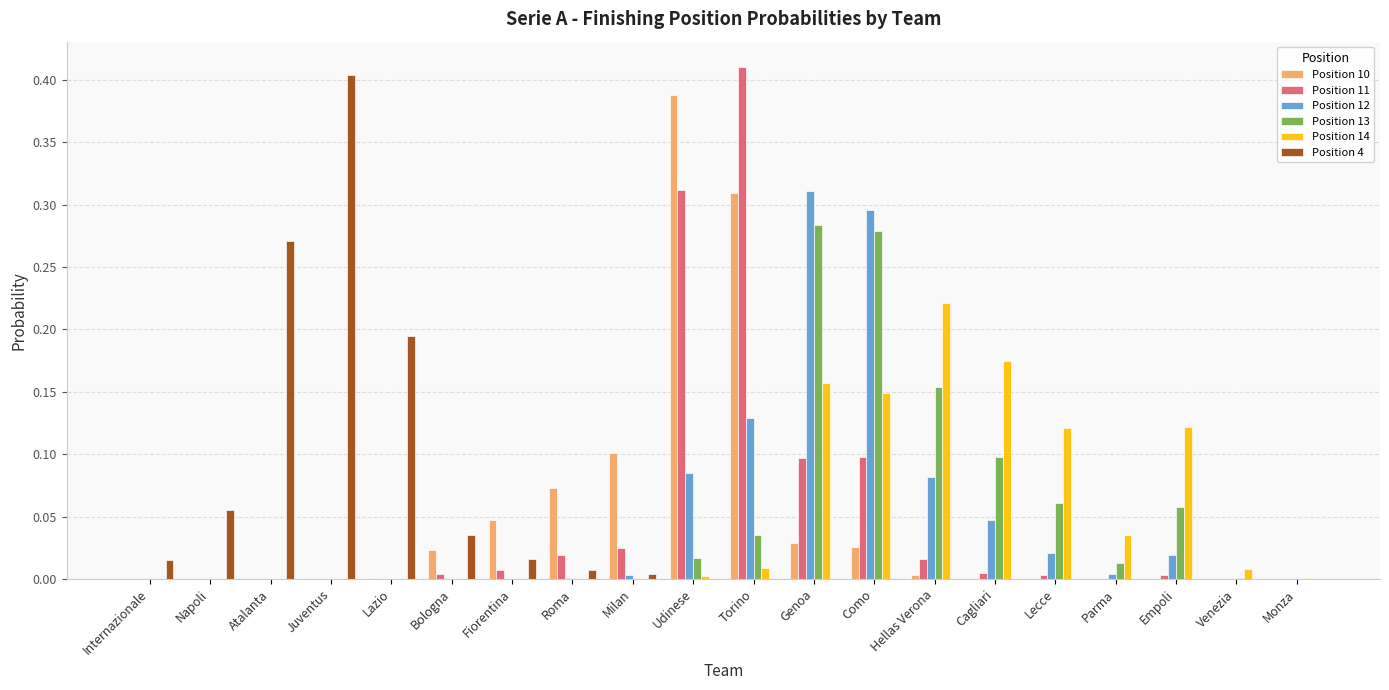

Which category has the highest value in the Position 14 series?

Hellas Verona